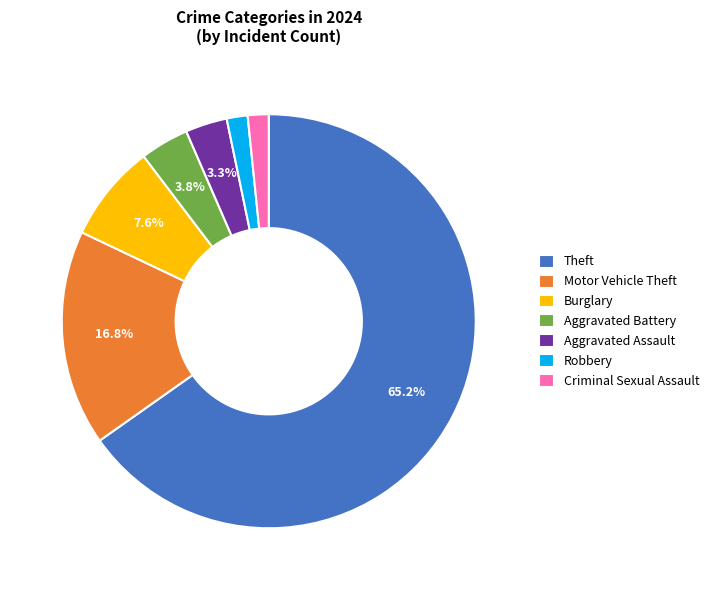

To the nearest percent, what is the difference between the largest and smallest slice percentages?

64%